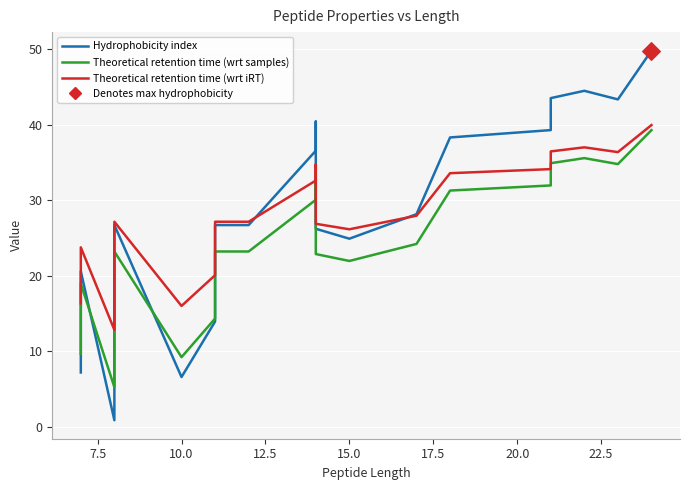

At how many categories does at least one series exceed 46?

1